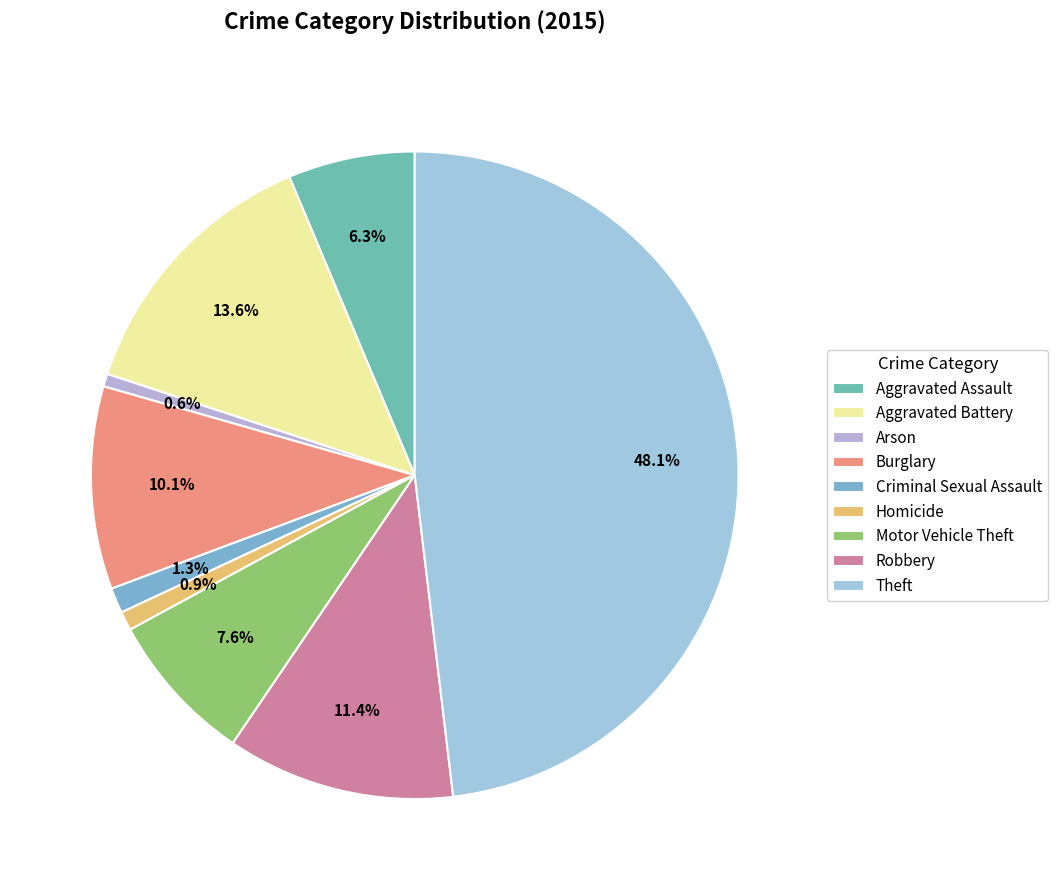

Count the number of slices in the pie.

9